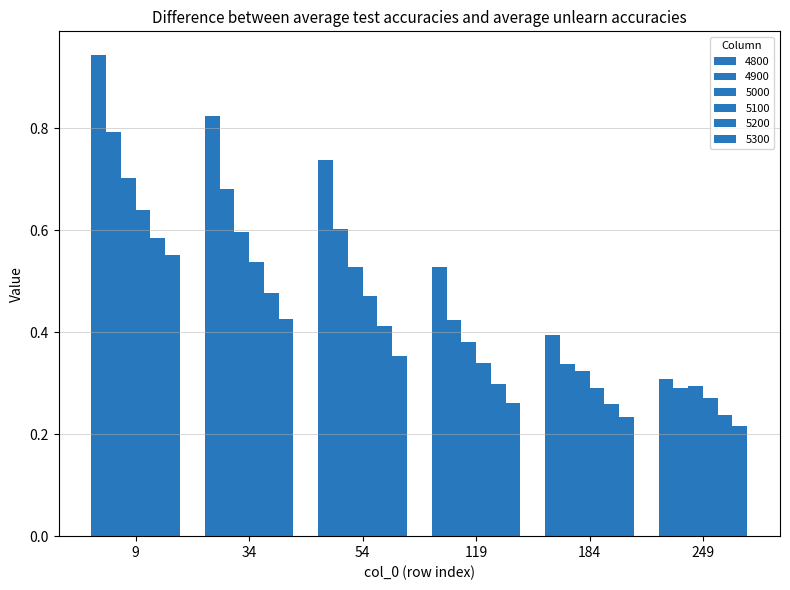

How many bars are there in each group?

6